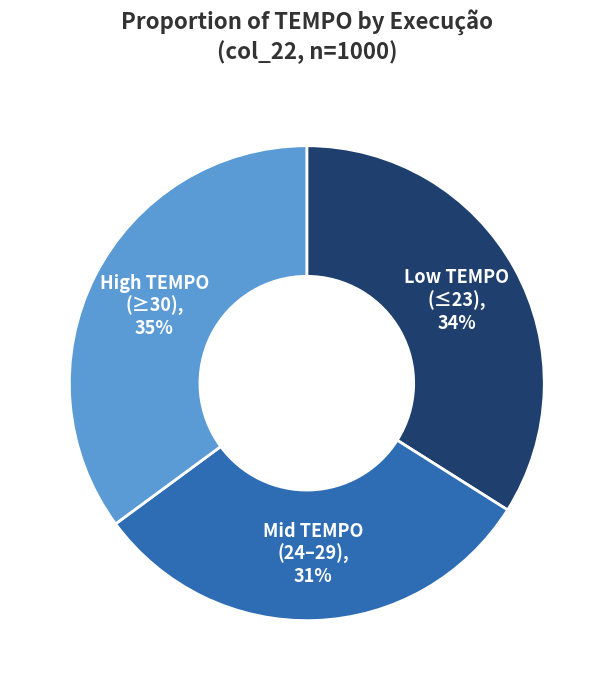

Is there a majority slice in this chart?

No